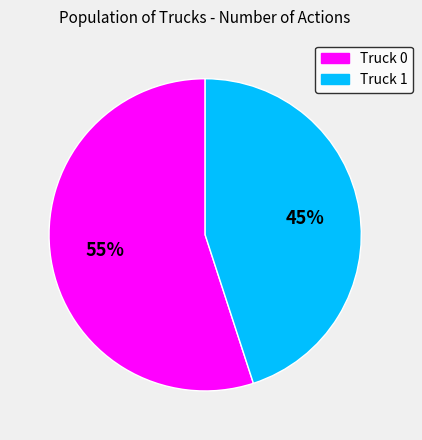

Do Truck 0 and Truck 1 together represent more than half of the pie?

Yes